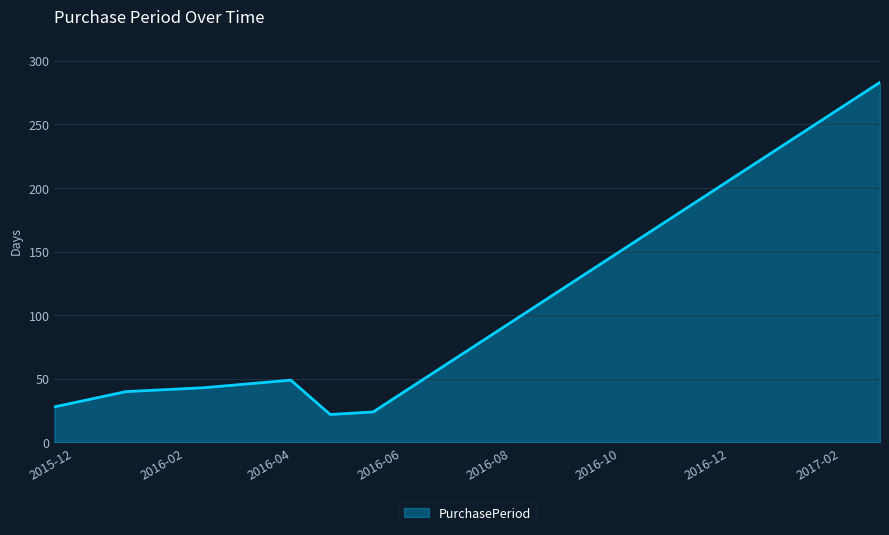

Does the chart display data point markers on the line(s)?

No